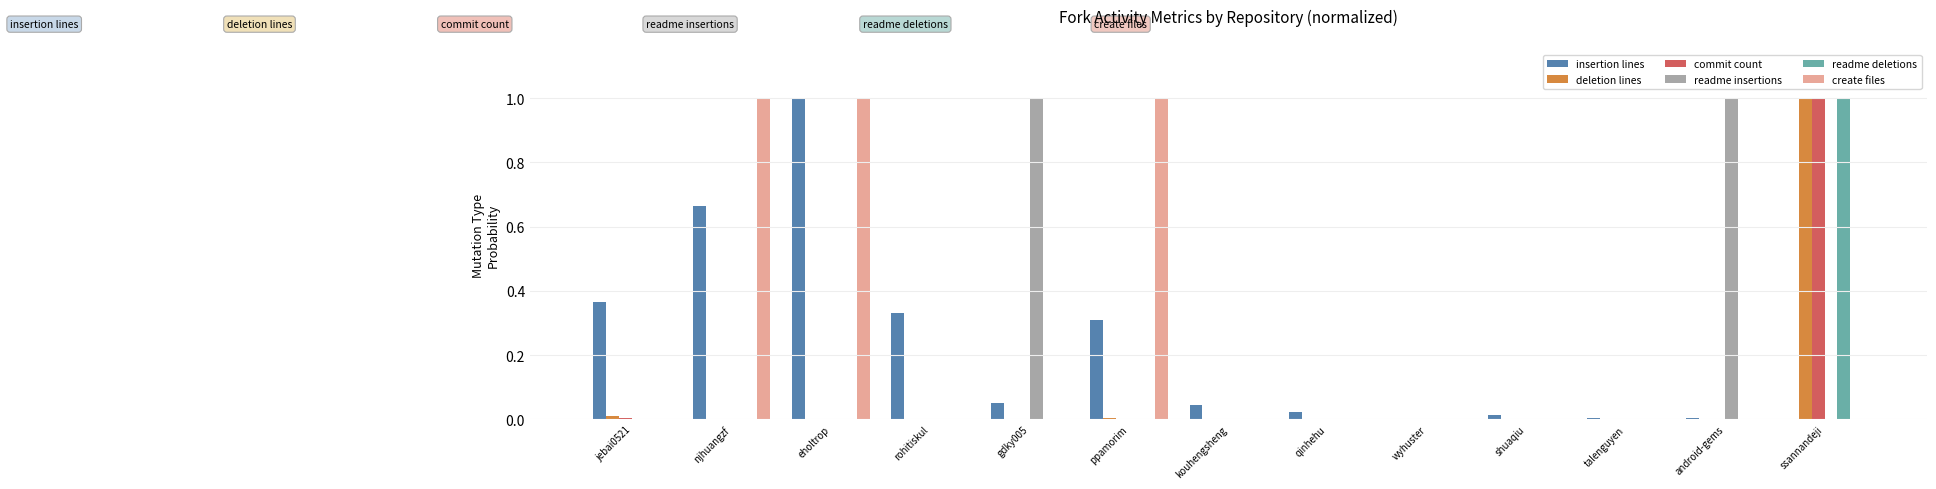

Is it true that create files equals -0.5 at qinhehu?

False